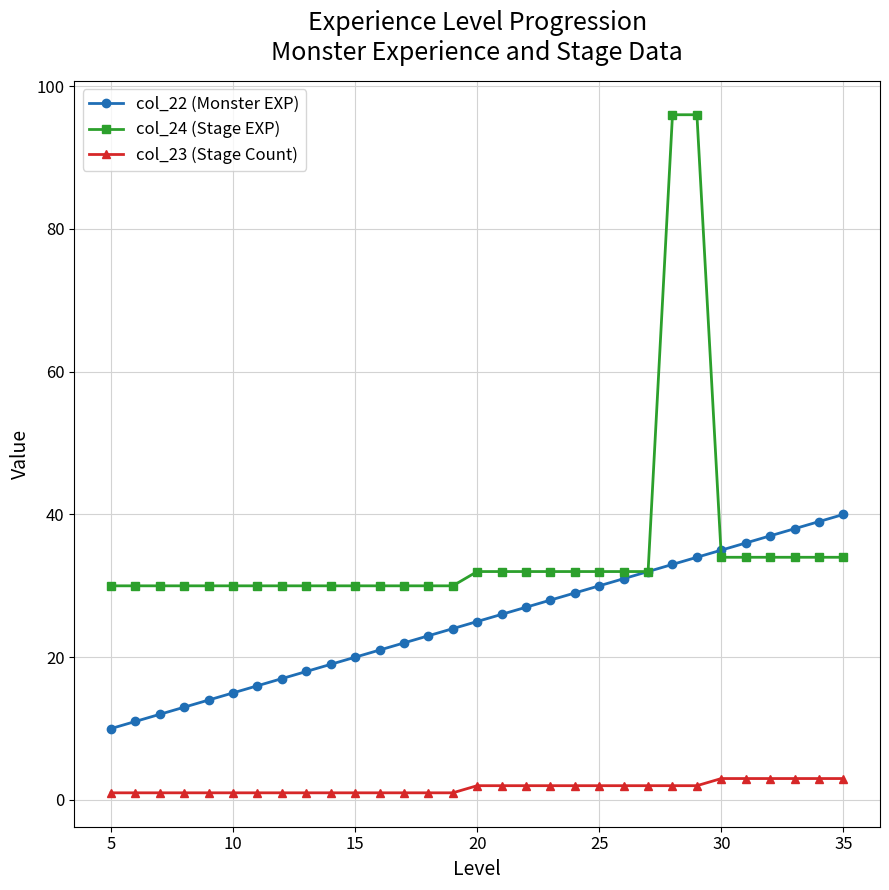

What is the greatest value displayed?

96